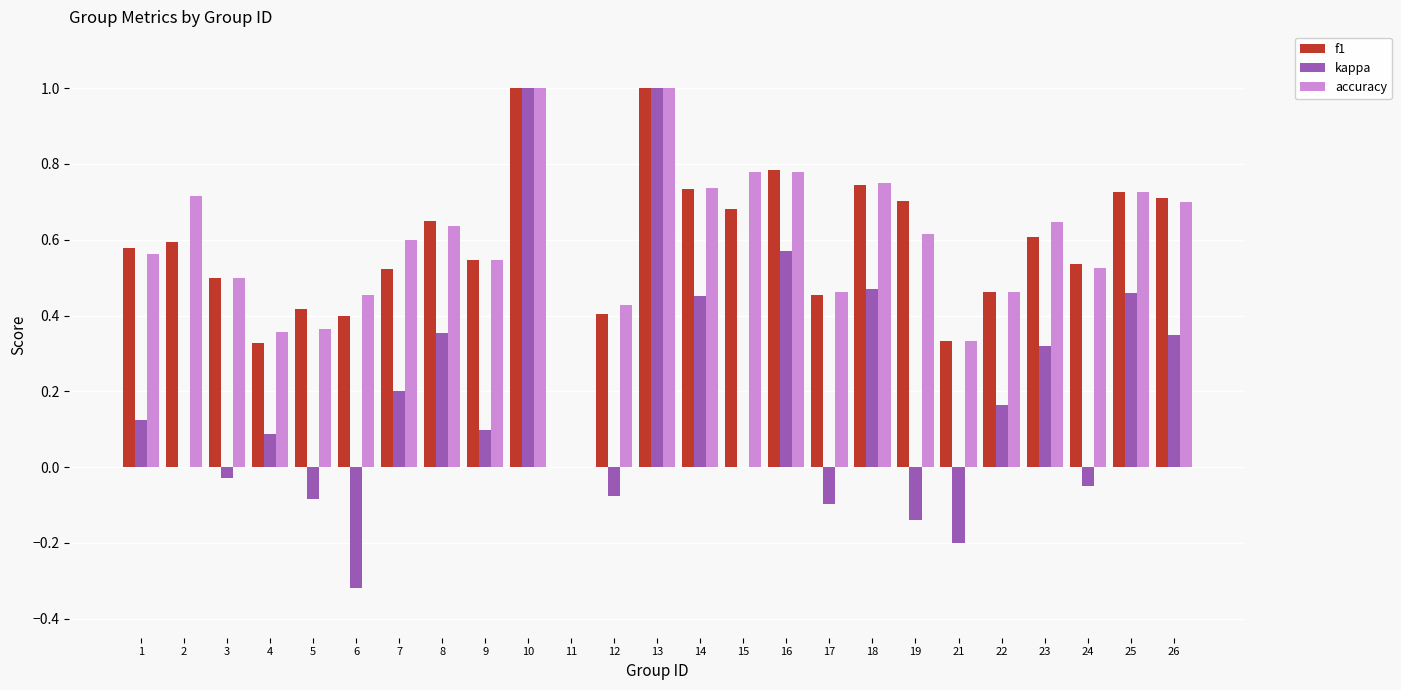

Is the value of kappa at 7 greater than the value of accuracy at 12?

No